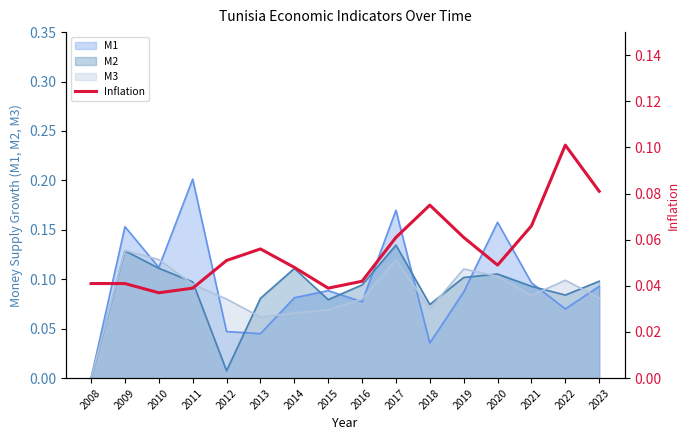

True or false: there are more than 0 points higher than both neighbors.

True